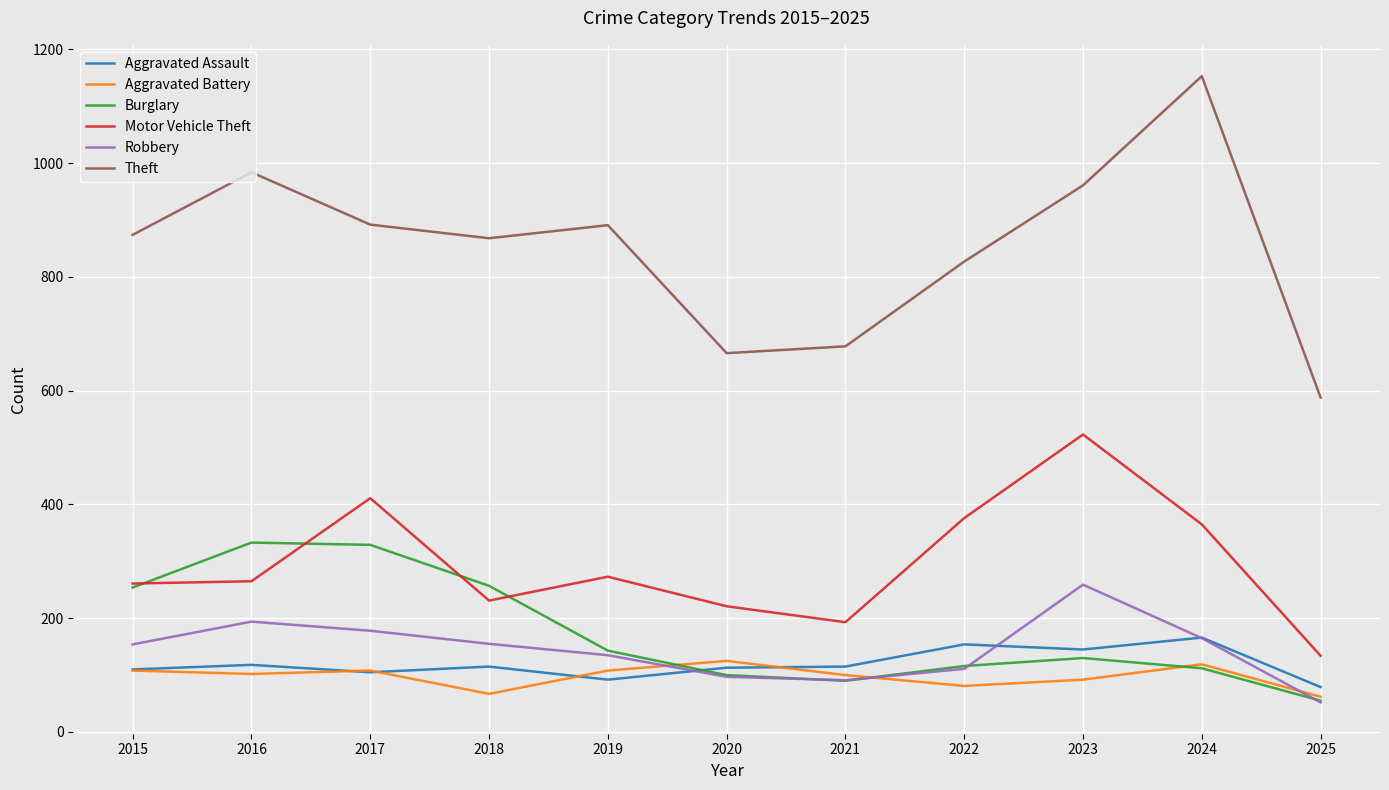

What is the highest value of the Theft series?

1153